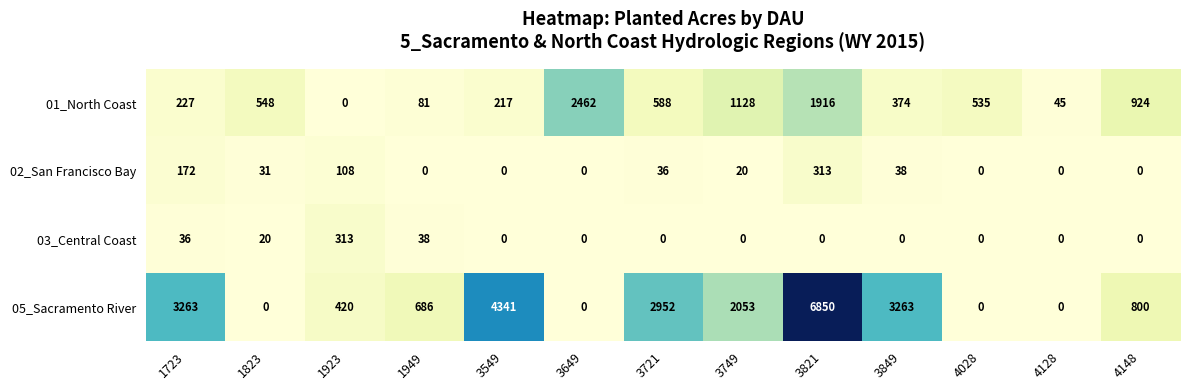

What is the maximum value shown in the chart?

6850